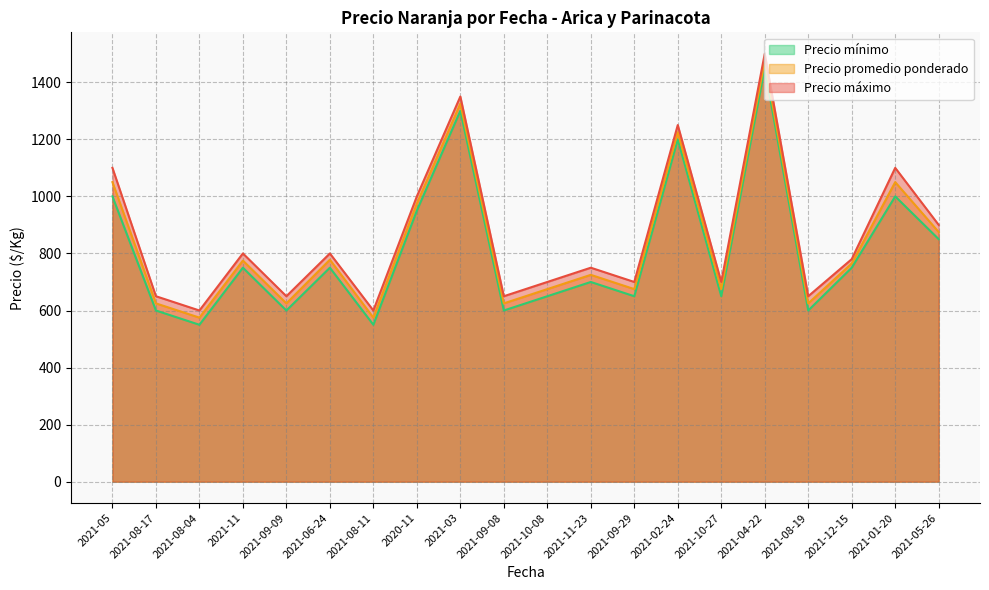

What is the value of the Precio máximo point at the 15th from the left?

700